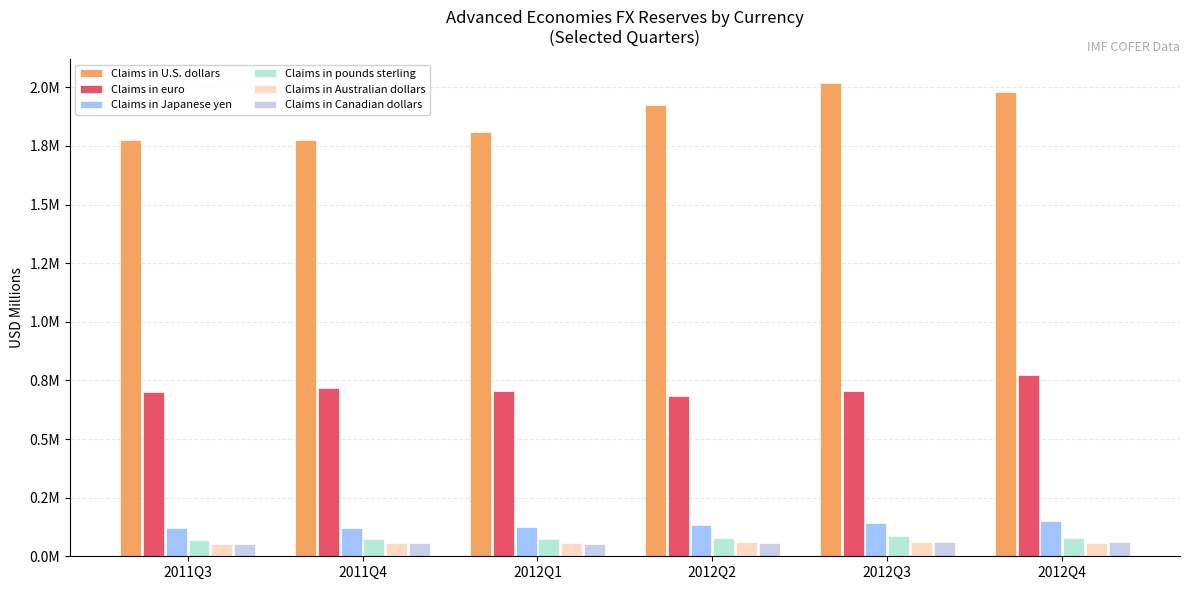

What is the average value of the Claims in Japanese yen series?

132585.3